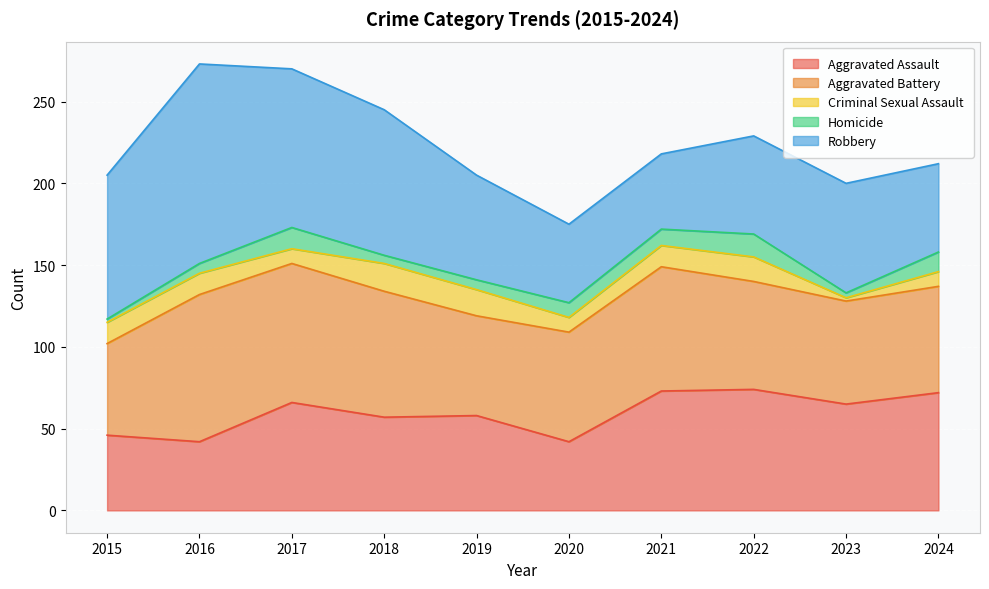

At which category is the sum across all series the highest?

2016